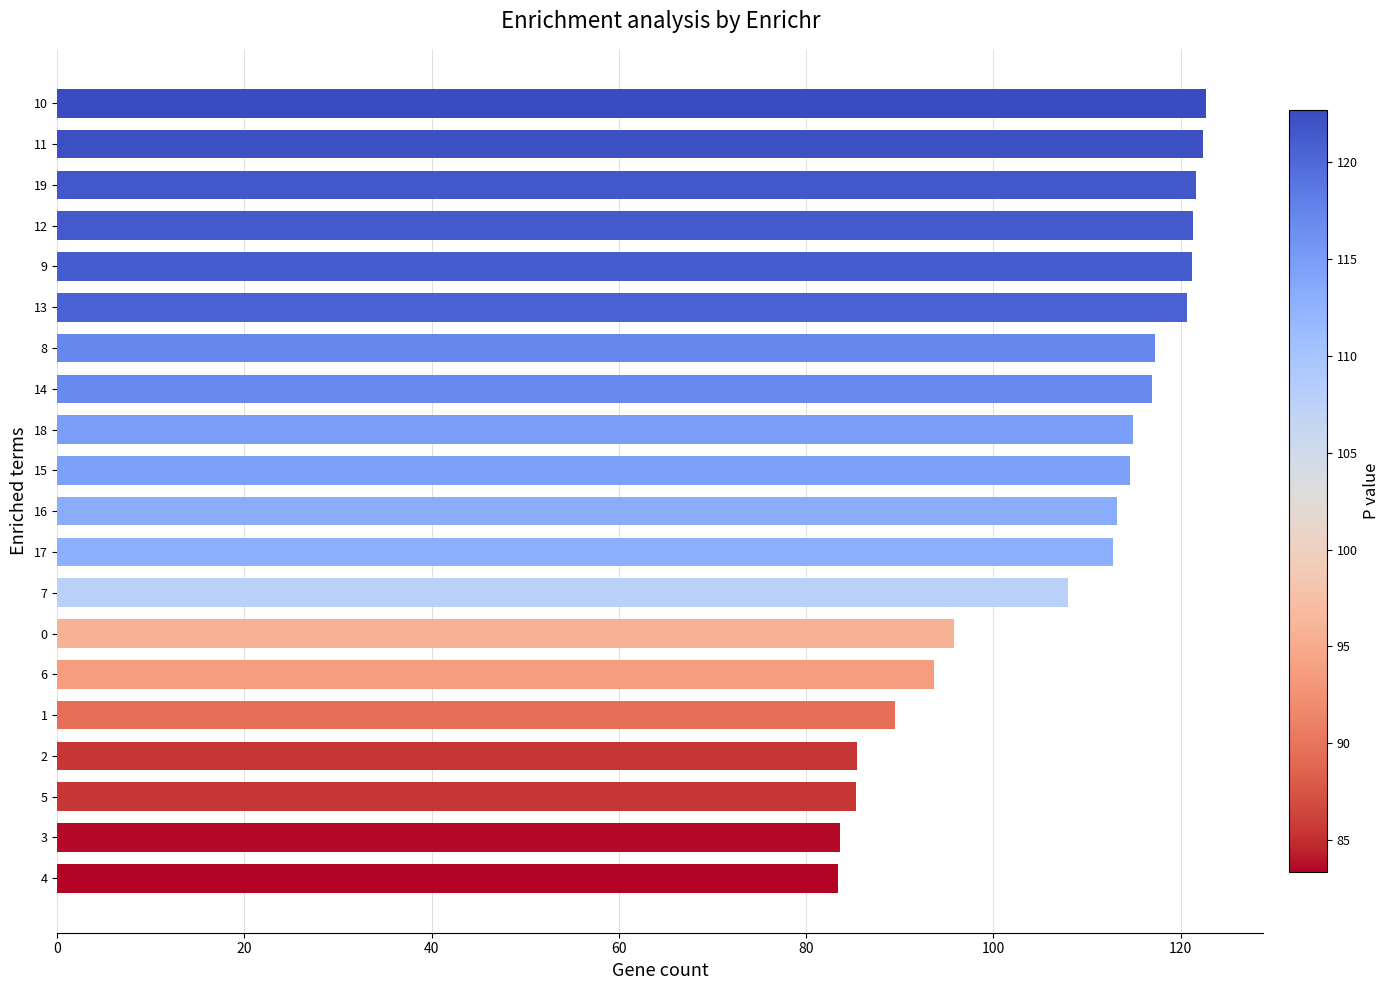

What is the change in value from 0 to 17?

+17.0